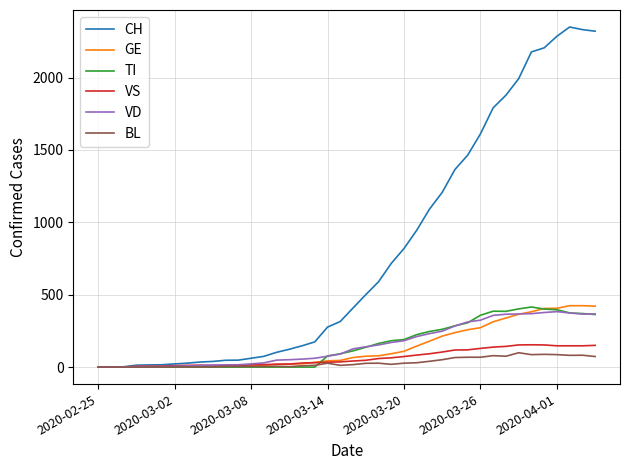

Which series has the largest range (max minus min)?

CH